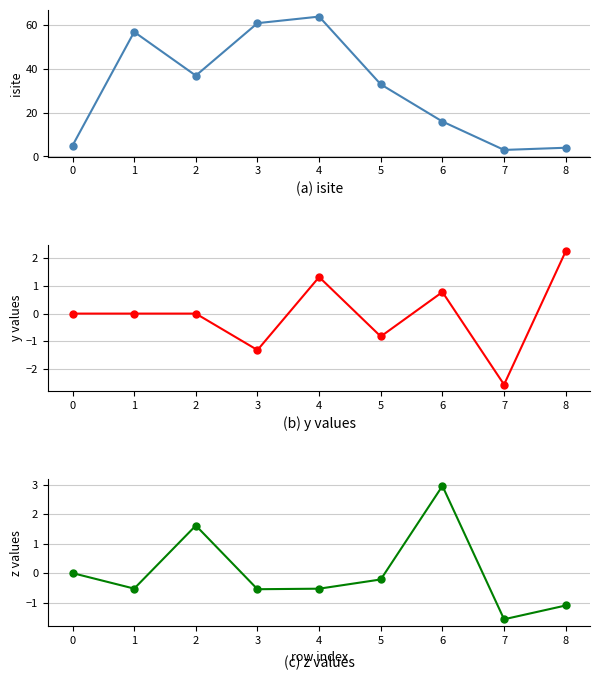

At which label does isite reach its minimum?

7